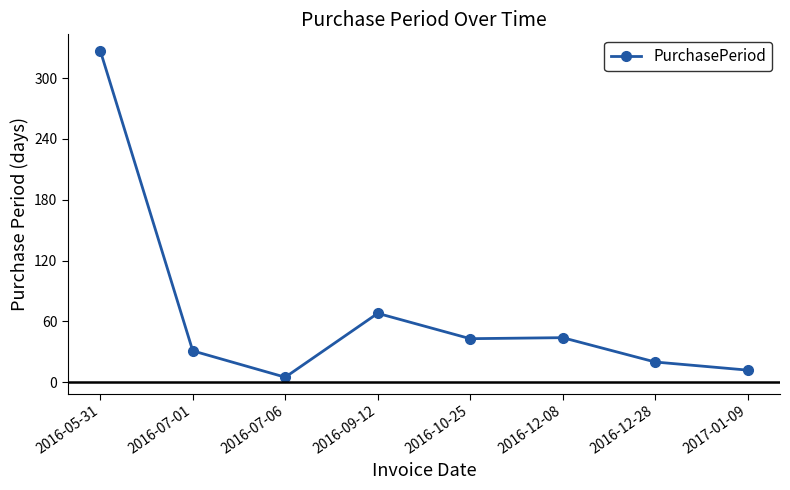

True or false: the data shows 5 at 2016-07-06.

True